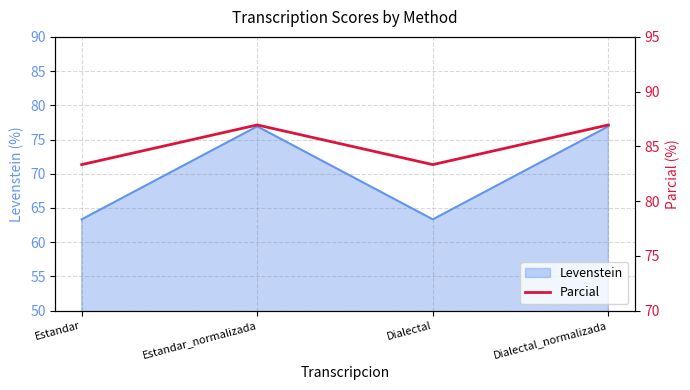

Read the Levenstein value at Dialectal_normalizada.

76.9